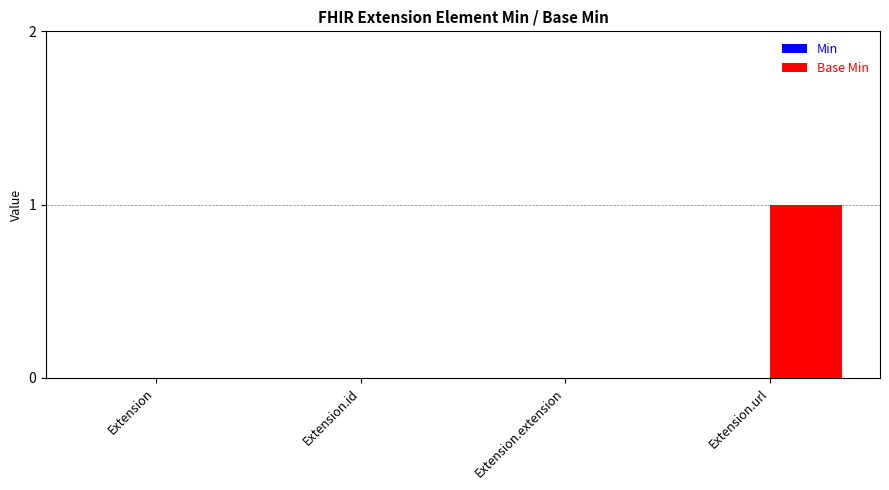

Which has a higher value, Extension.url or Extension.id?

Extension.url